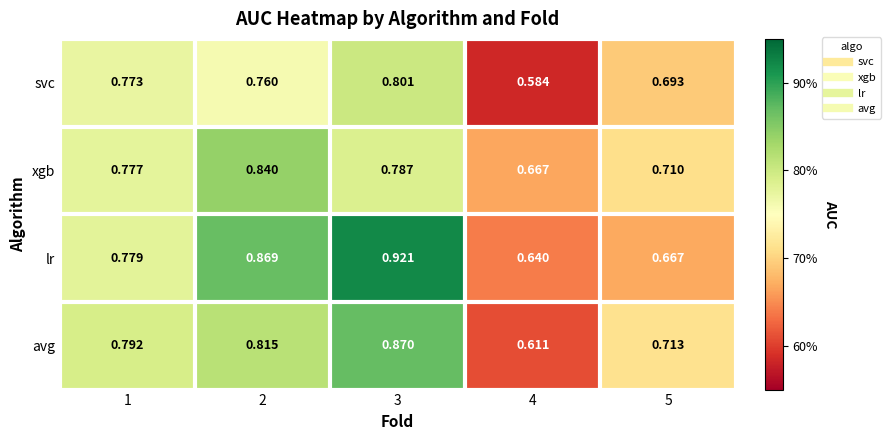

Which series has the largest total across all categories?

lr